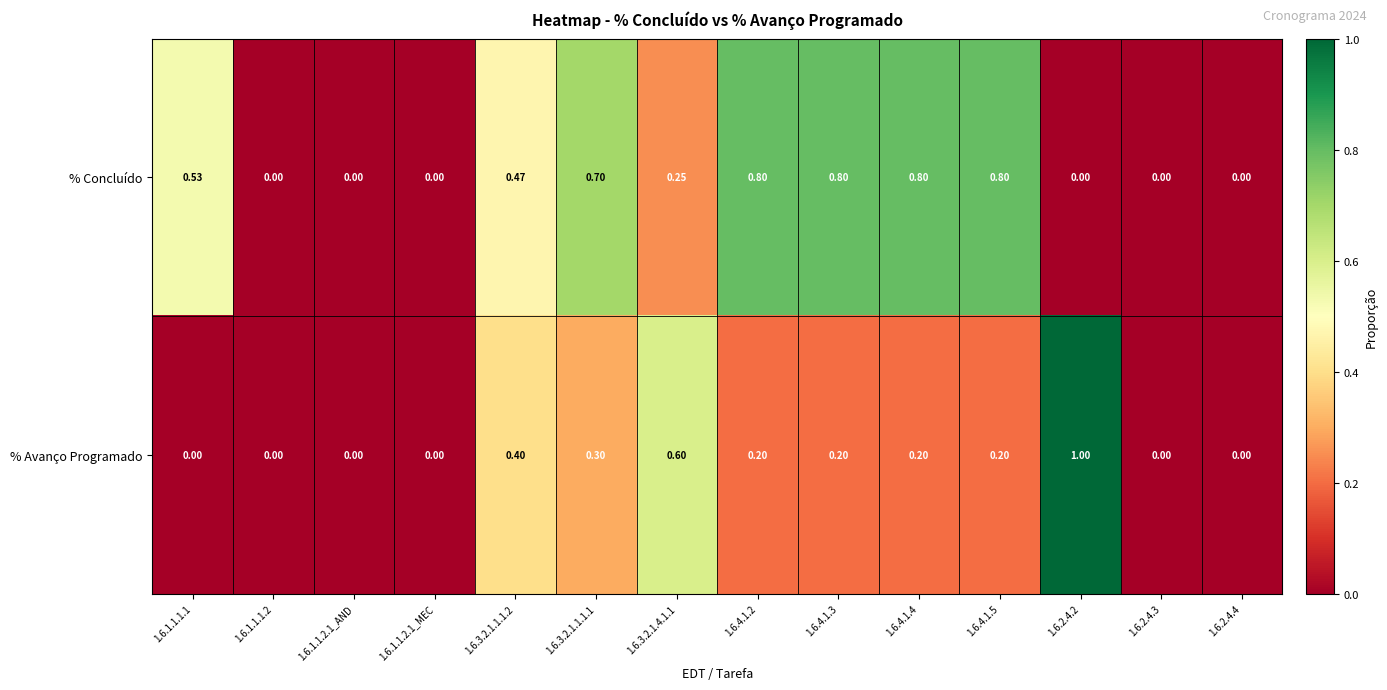

Rank the series by their average value, from lowest to highest.

% Avanço Programado, % Concluído